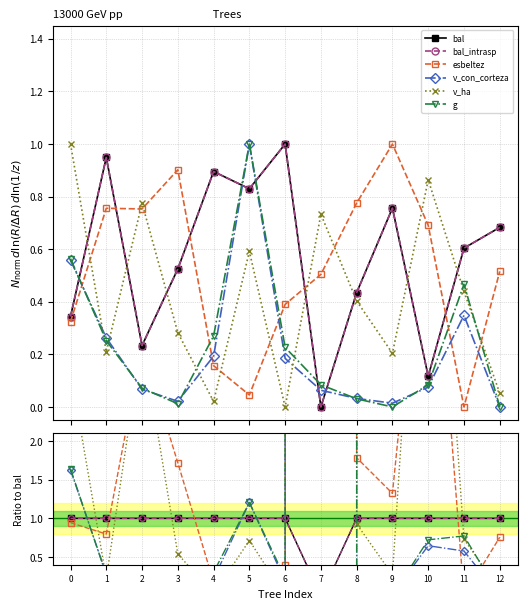

How many positive values does the v_con_corteza series have?

12